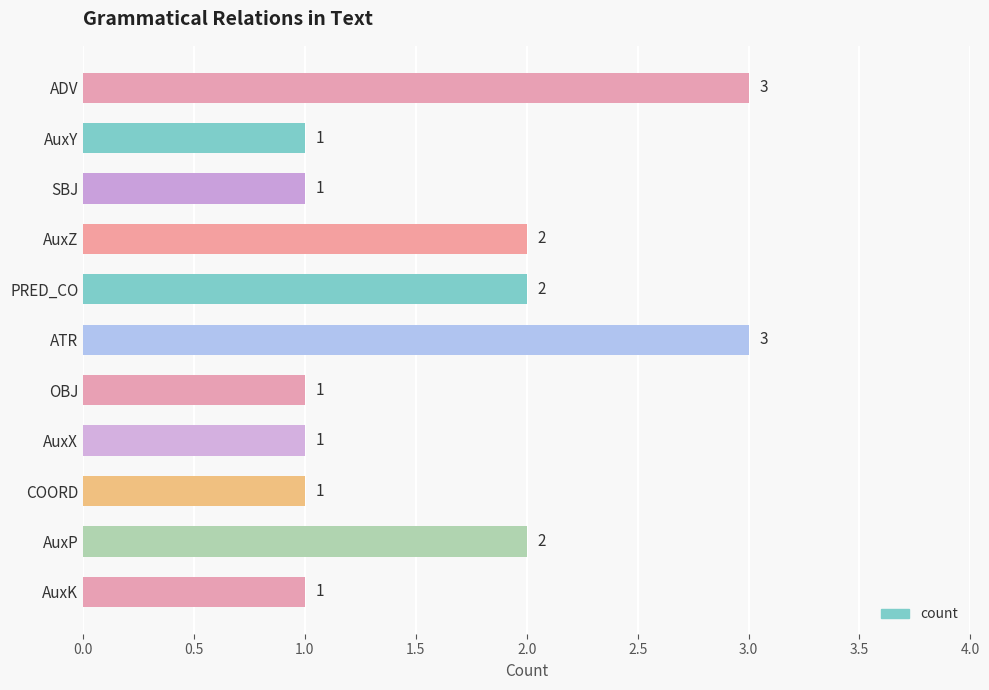

How many values exceed 1?

5